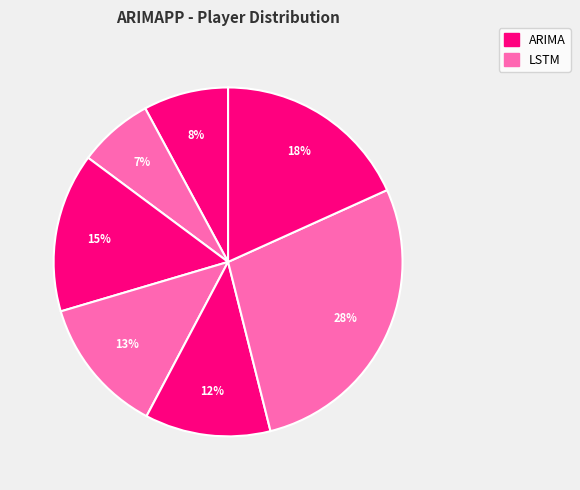

How many segments does this pie chart have?

7